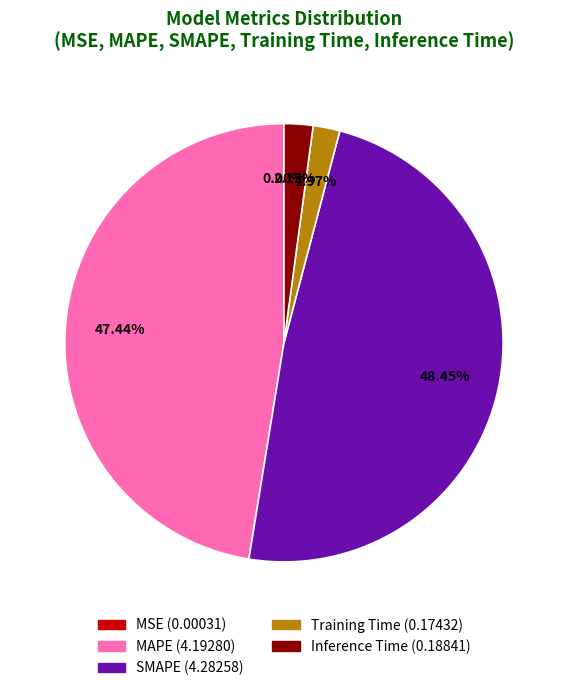

Combined, what portion of the pie is SMAPE and Inference Time?

50.6%